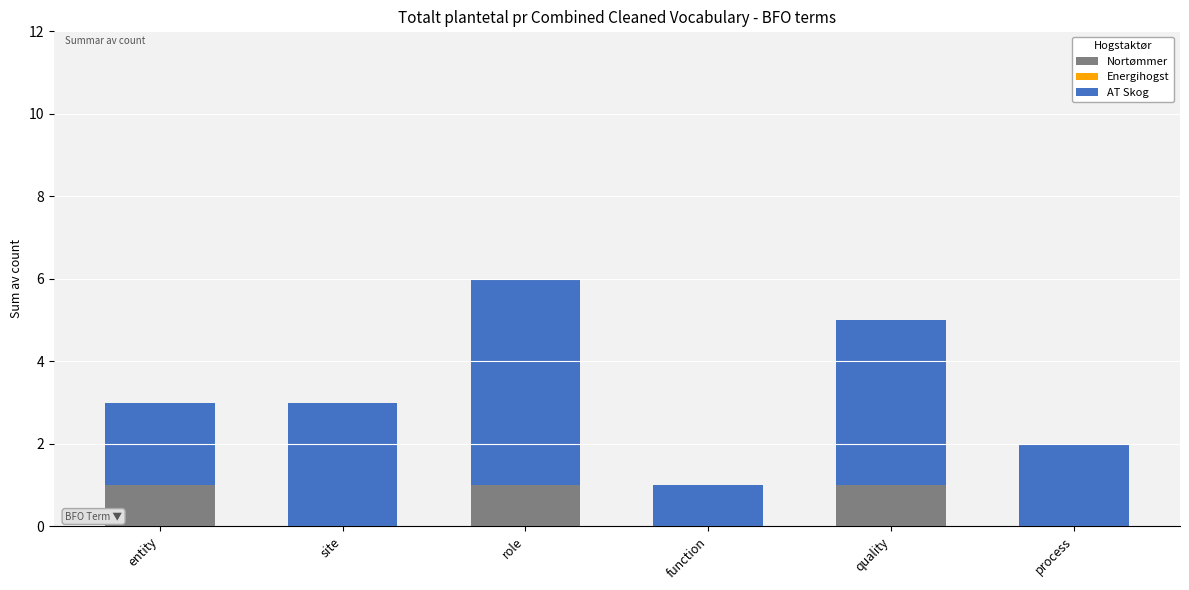

At which category is the sum across all series the highest?

role